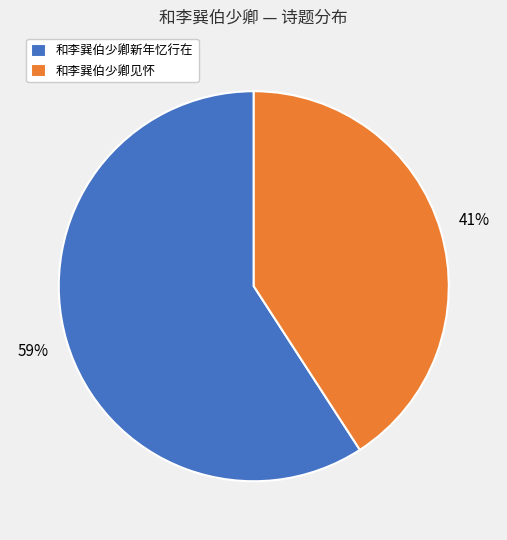

Rank the categories by value from lowest to highest.

和李巽伯少卿见怀, 和李巽伯少卿新年忆行在